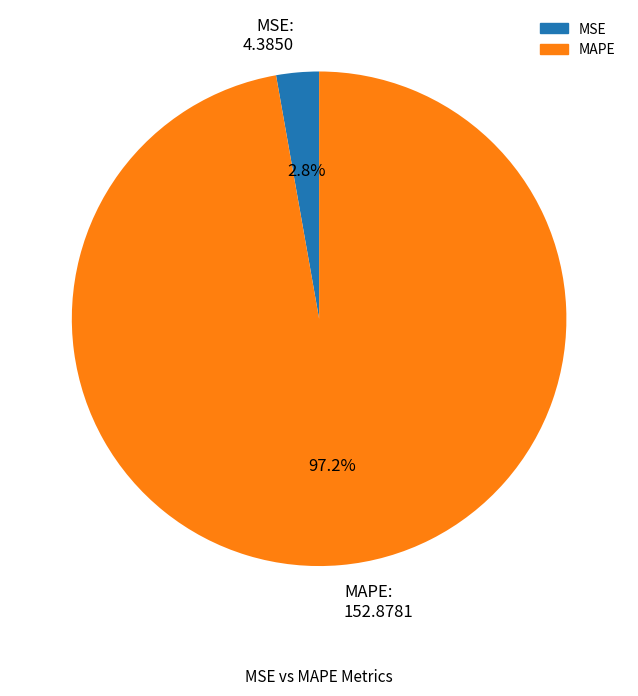

Is MSE the majority of the pie?

No